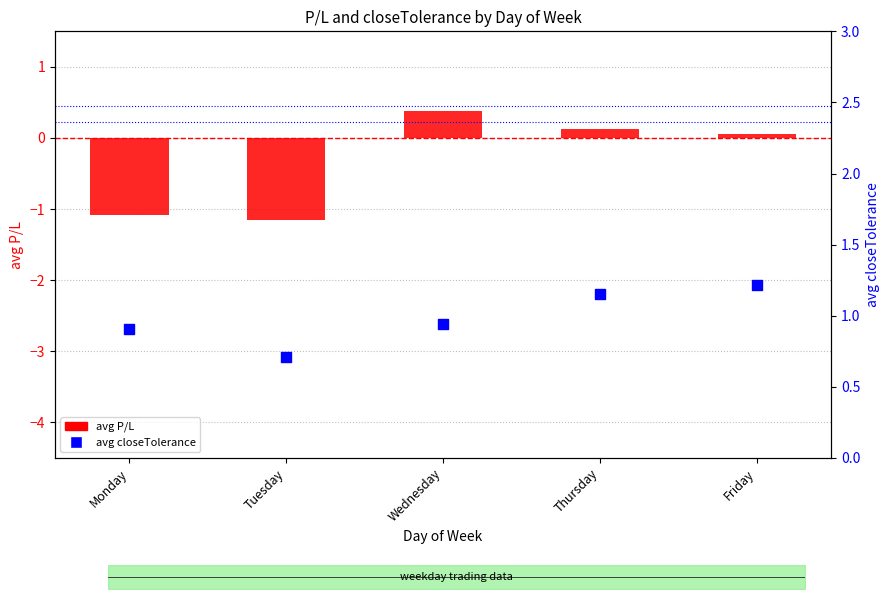

Which series contains the highest Y value?

avg closeTolerance